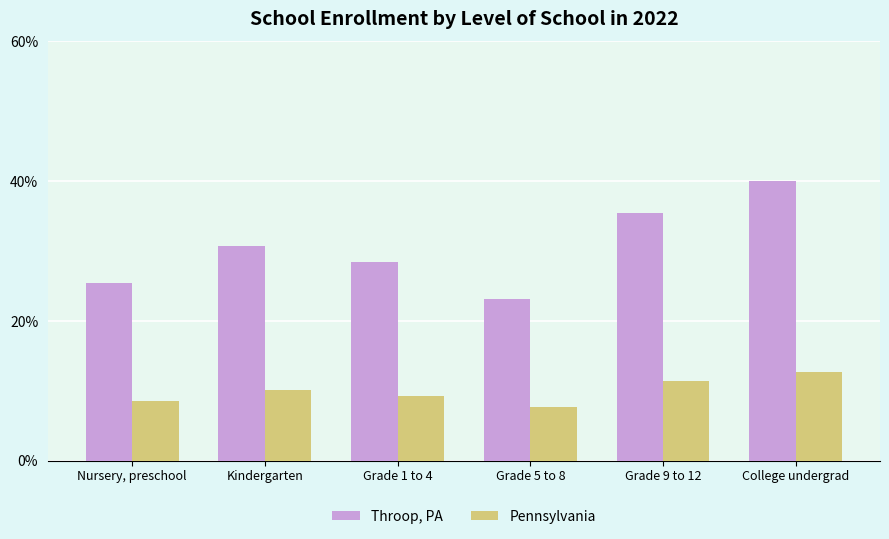

What is the spread (max minus min) of values at Kindergarten?

20.6